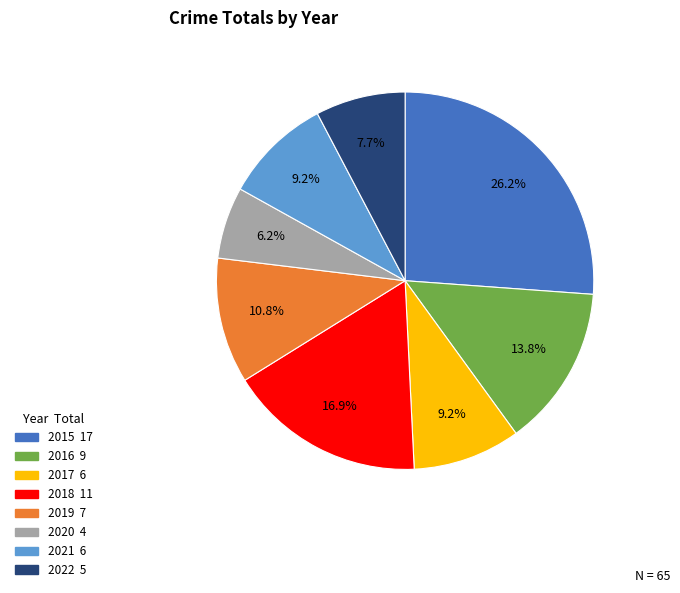

Which category has the smallest portion of the pie?

2020